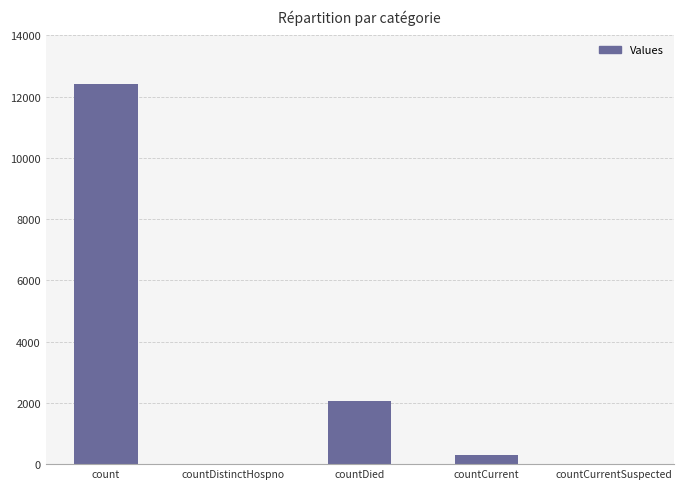

Count the number of data series in this chart.

1